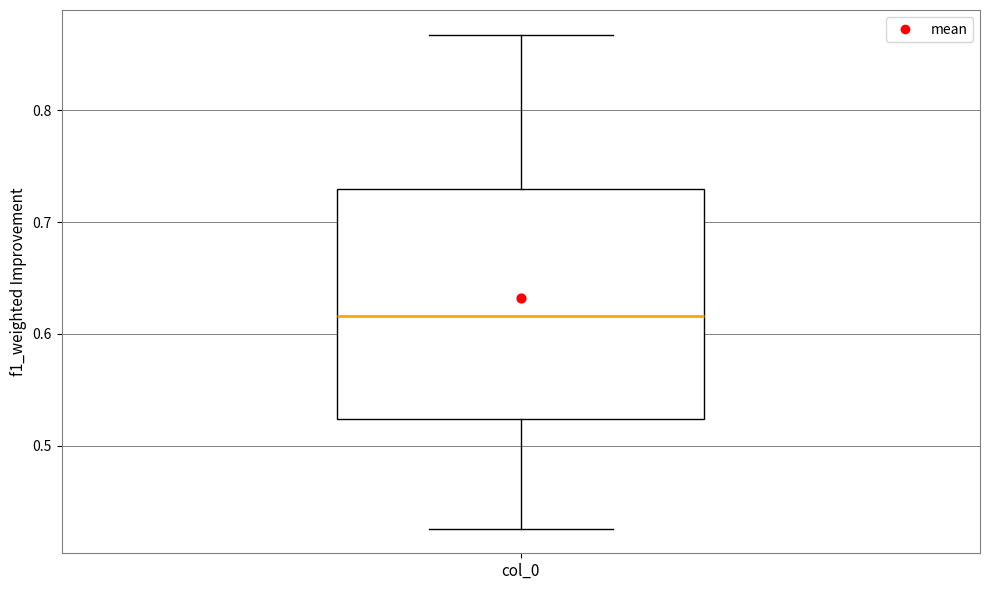

Where does the median line of the box for col_0 sit on the y-axis? The values are not printed on the chart, so give them approximately, as read against the axis.

0.62